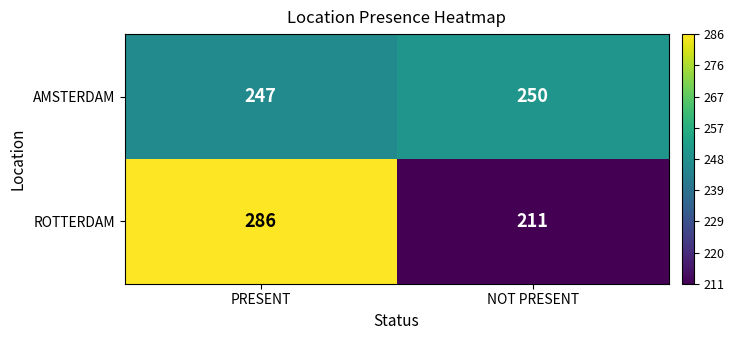

Which category has the lowest value across all series?

NOT PRESENT